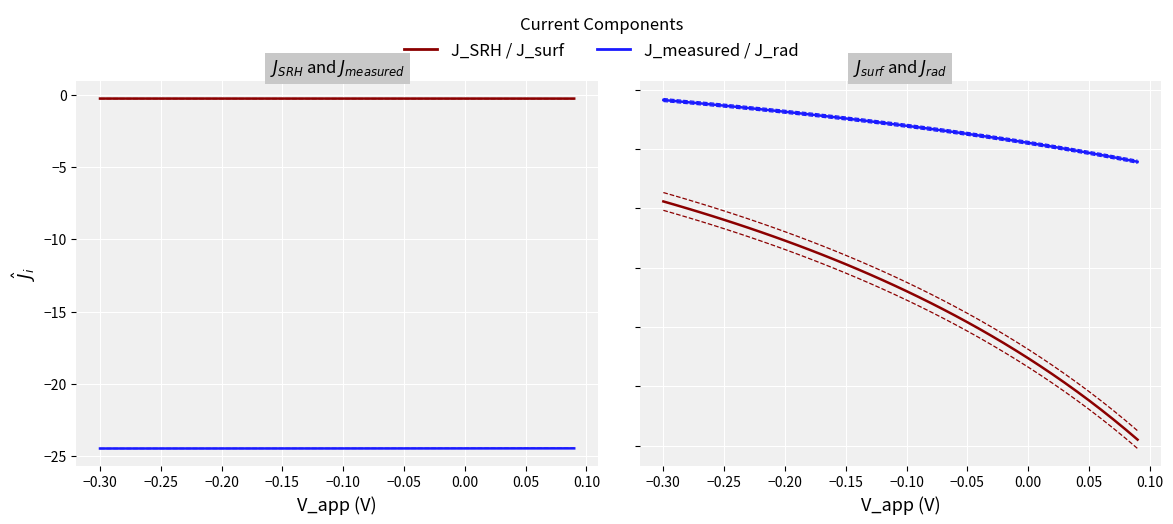

The value of J_rad (nA/cm²) at 13 is -2.0. True or false?

False